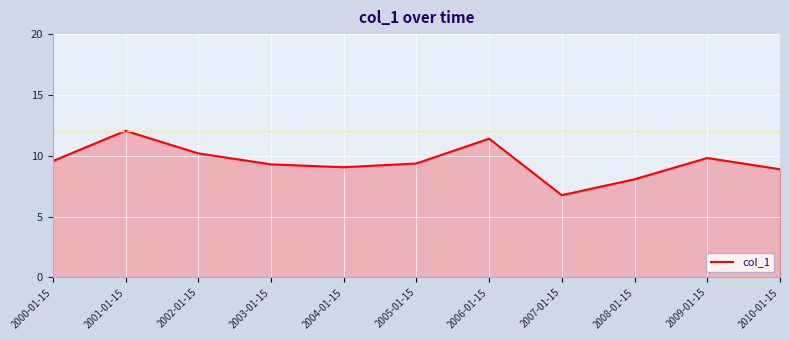

What value does the data have at 2000-01-15?

9.6